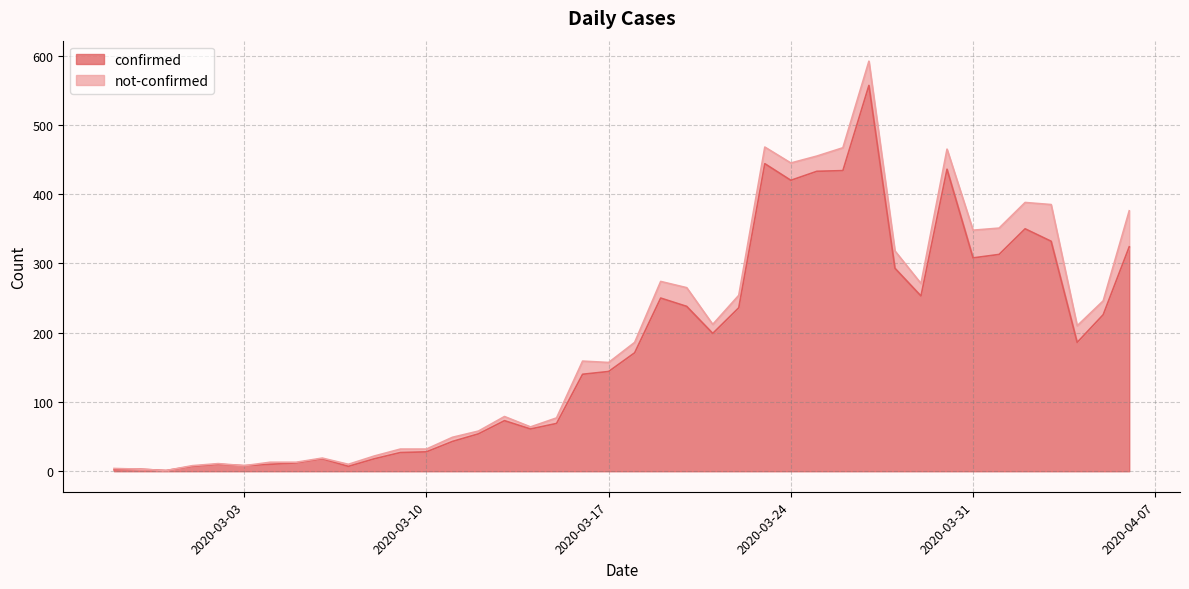

Does the chart have visible grid lines?

Yes